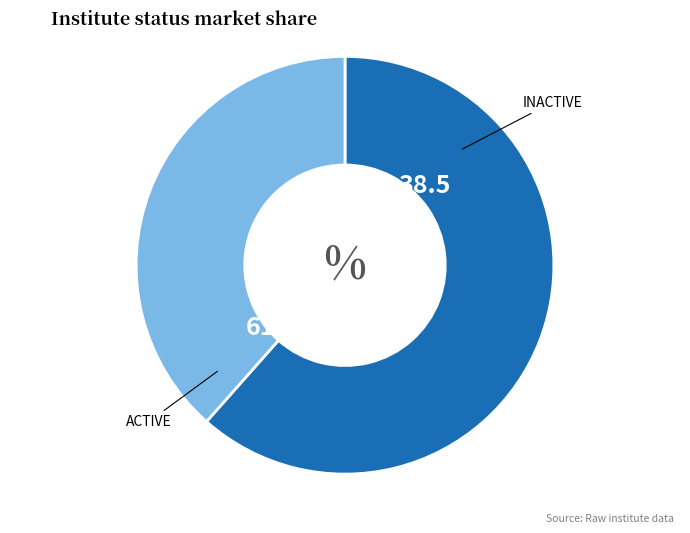

Does any single category account for the majority?

Yes